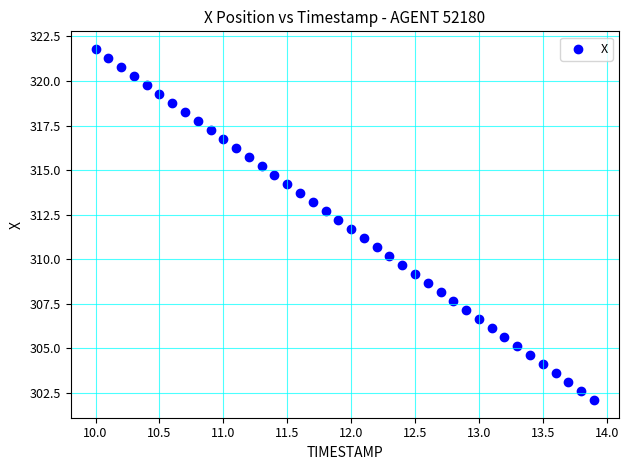

What is the range of Y values (max minus min)?

19.7